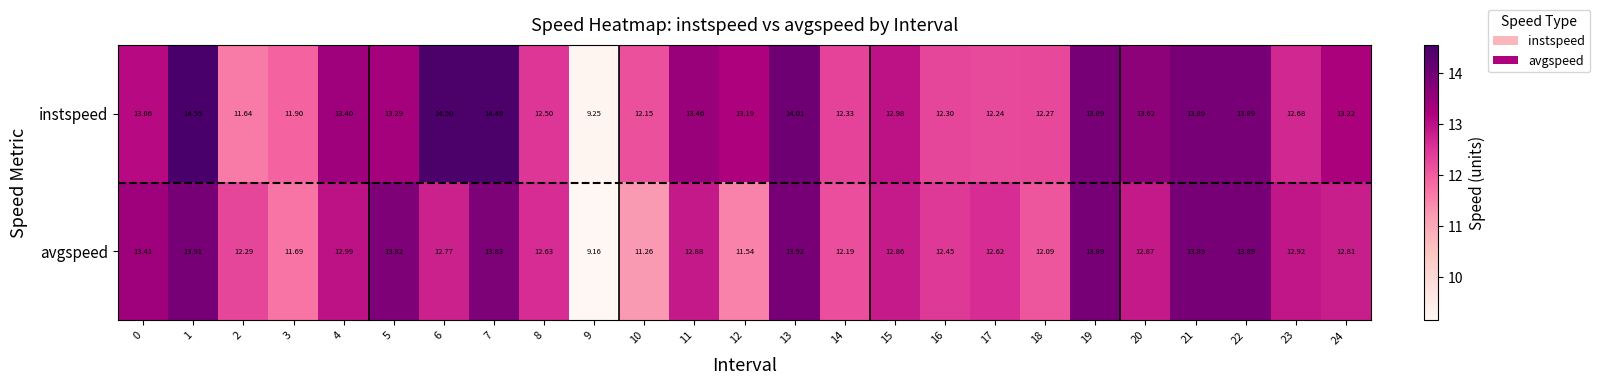

At which category does the chart reach its peak across all series?

1